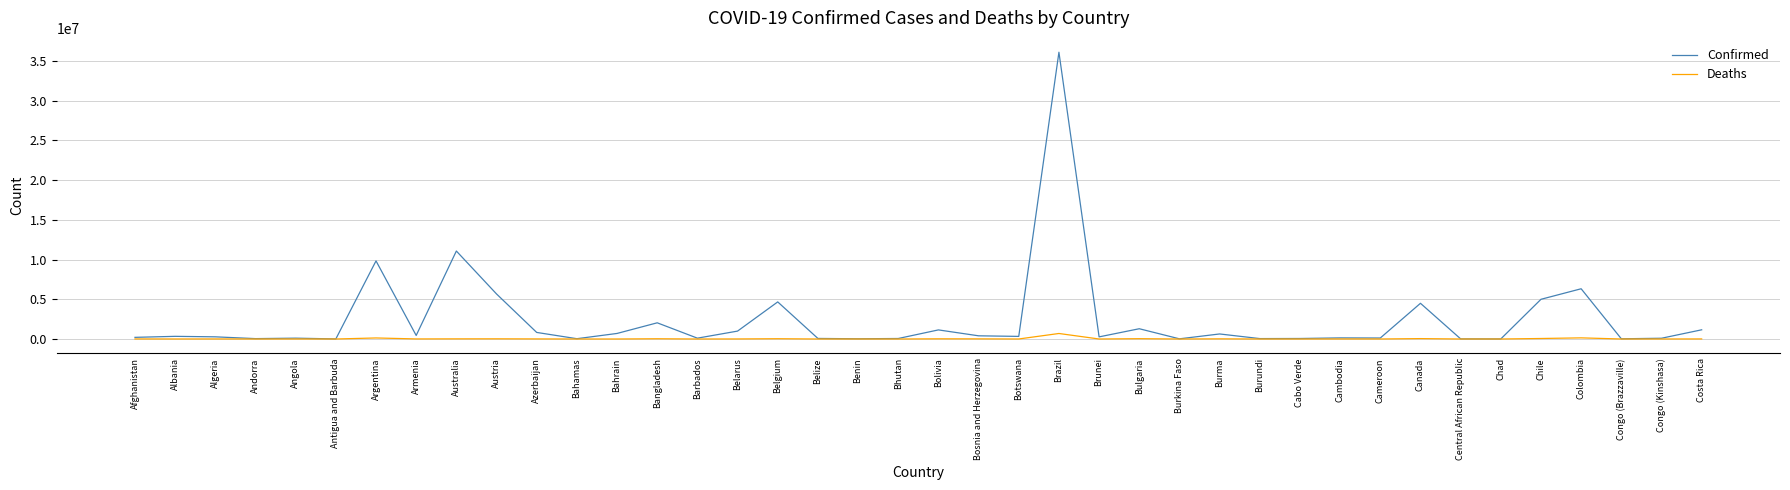

At which label is Deaths closest to 346336?

Colombia